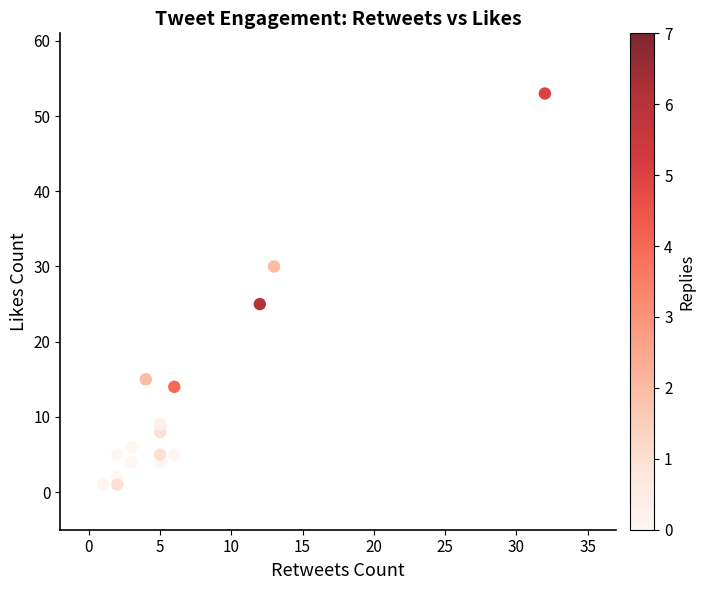

What Y value in the scatter plot is closest to 27?

25